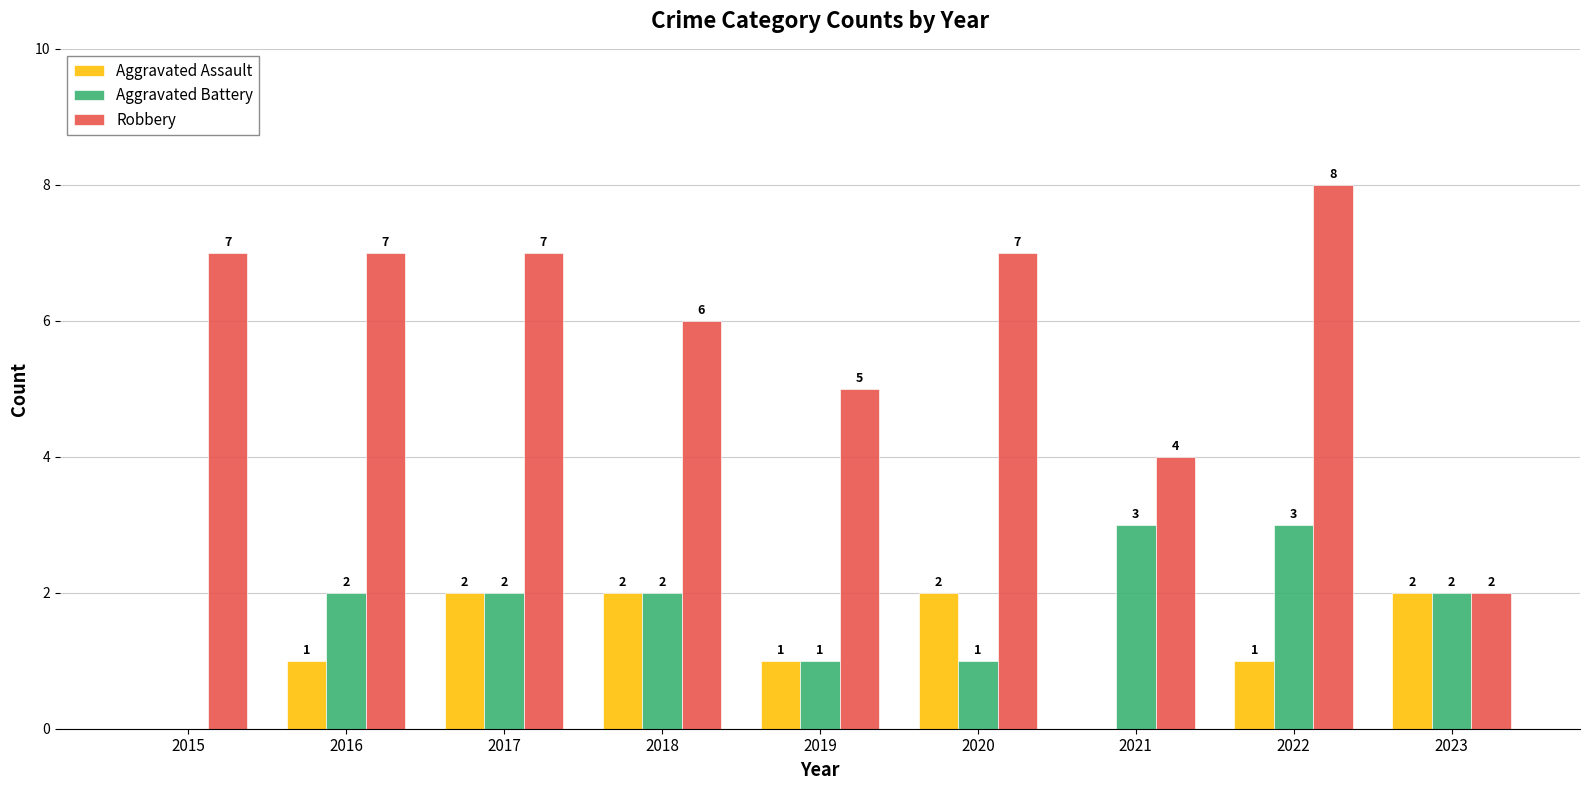

What is the highest value of the Robbery series?

8